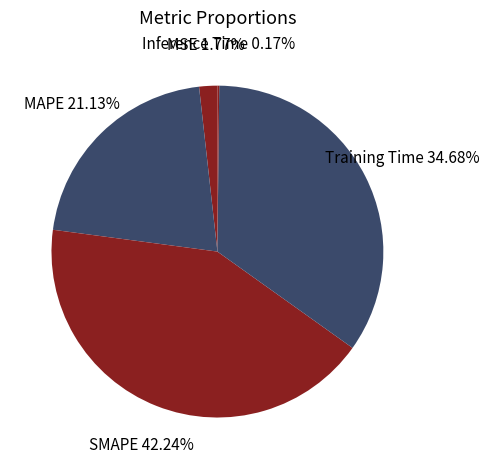

Do MSE 1.77% and MAPE 21.13% together represent more than half of the pie?

No